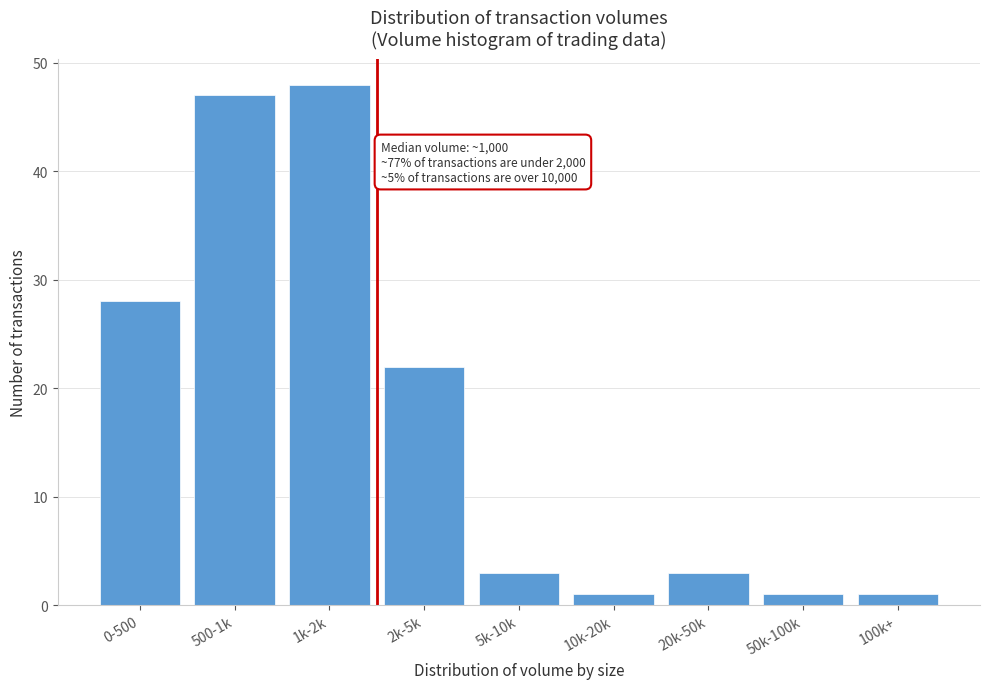

Reading left to right, what are all the values shown in this chart?

0-500=28	500-1k=47	1k-2k=48	2k-5k=22	5k-10k=3	10k-20k=1	20k-50k=3	50k-100k=1	100k+=1